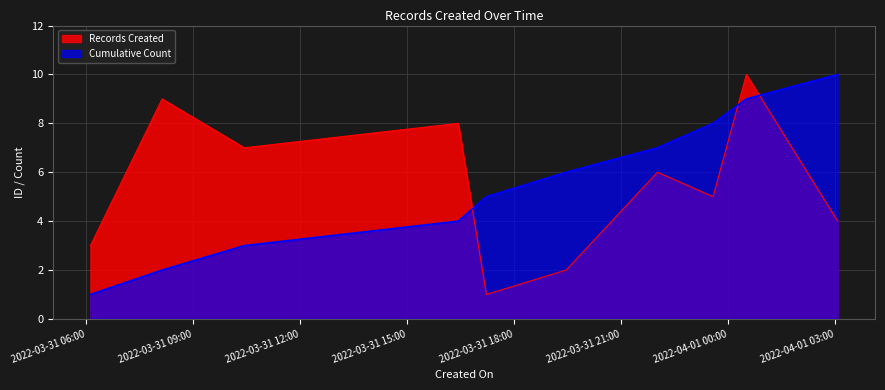

What is the highest value of the Cumulative Count series?

10